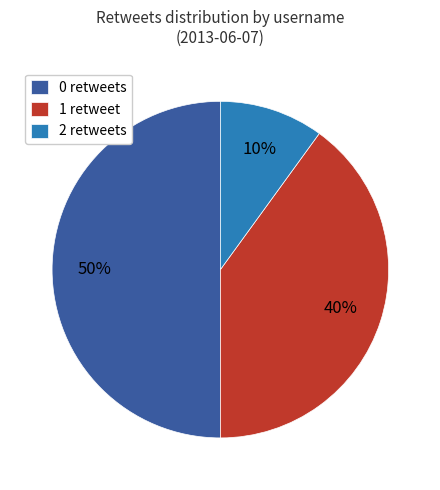

Is 1 retweet the majority of the pie?

No